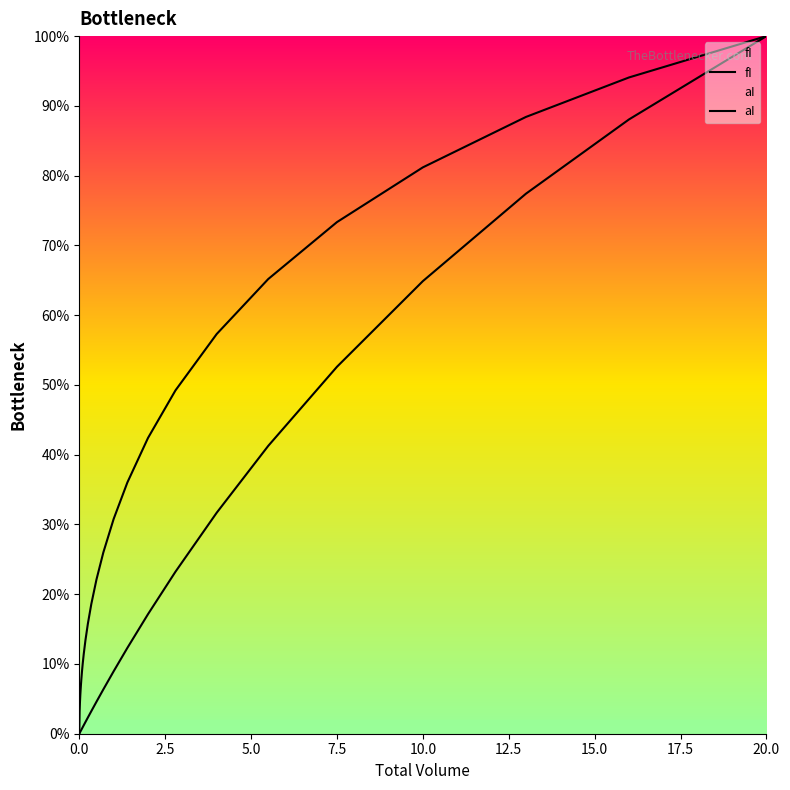

What is the difference between the second highest and minimum values in the aI series?

0.9